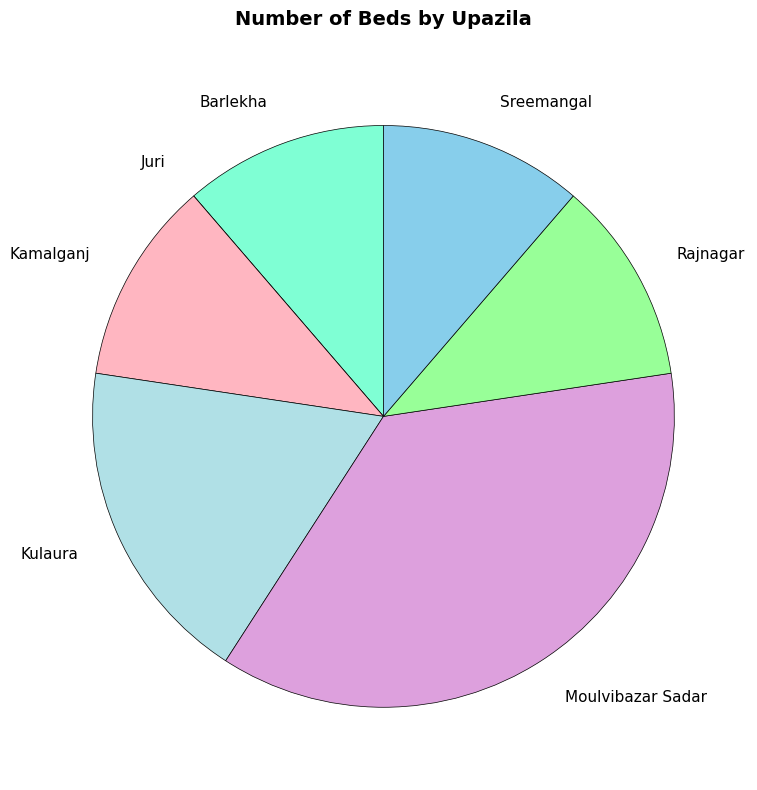

Is the sum of Kulaura and Rajnagar greater than half?

No